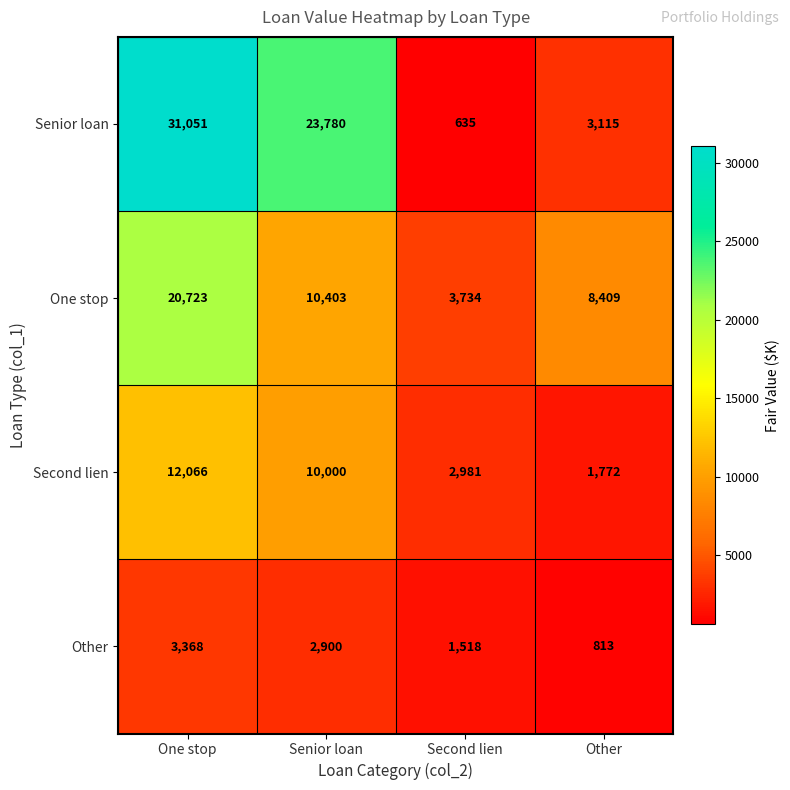

Which series has the largest range (max minus min)?

Senior loan